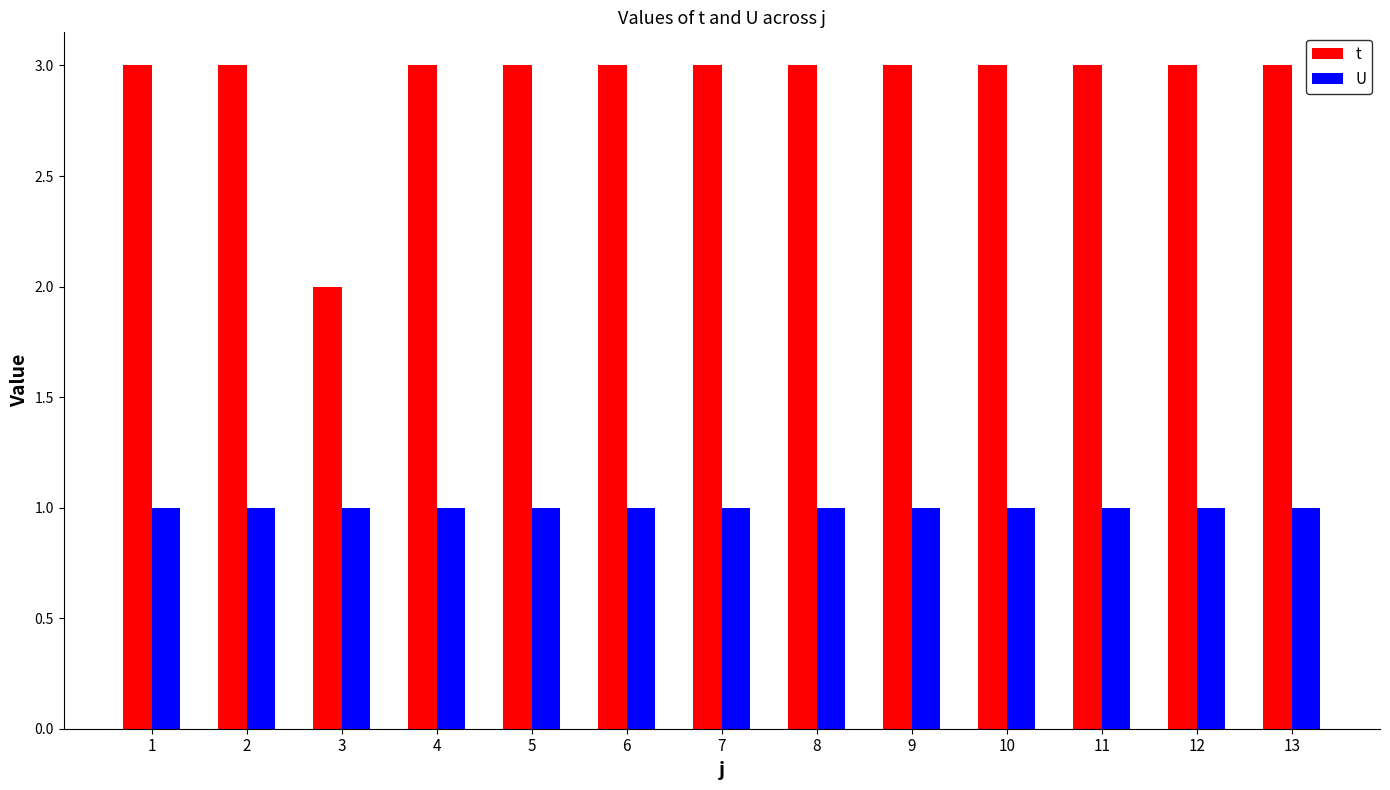

Which series has the largest total across all categories?

t